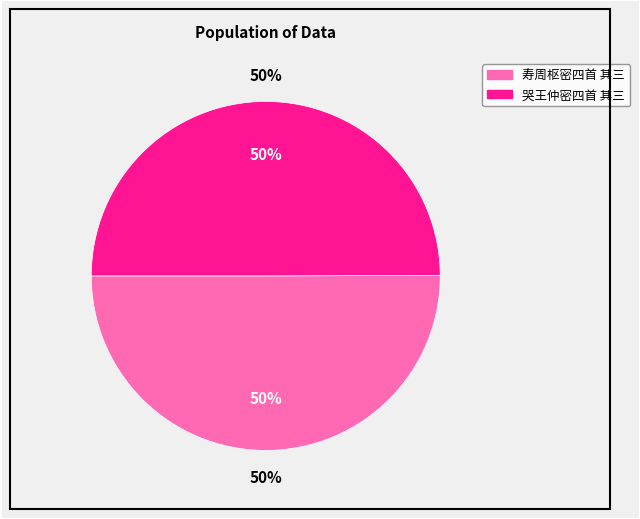

Which category has the biggest portion of the pie?

寿周枢密四首 其三